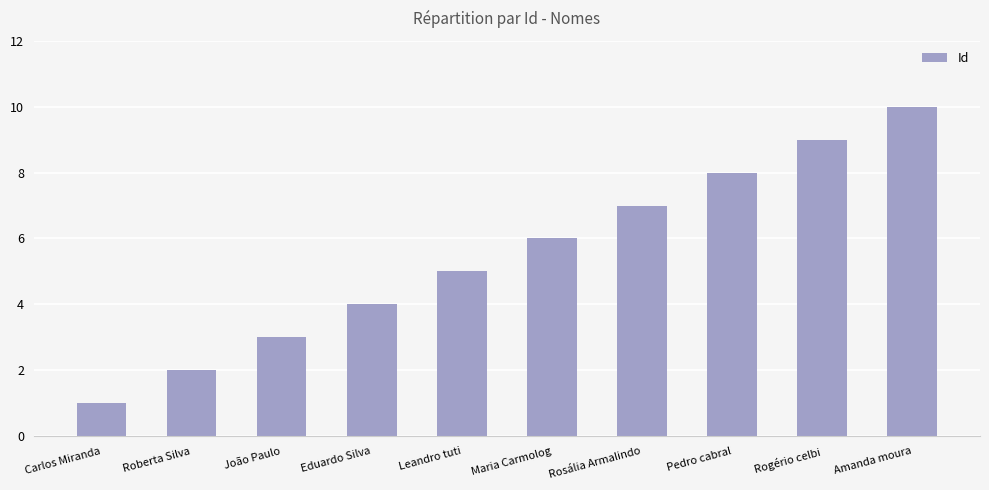

The value at Eduardo Silva is 4. True or false?

True